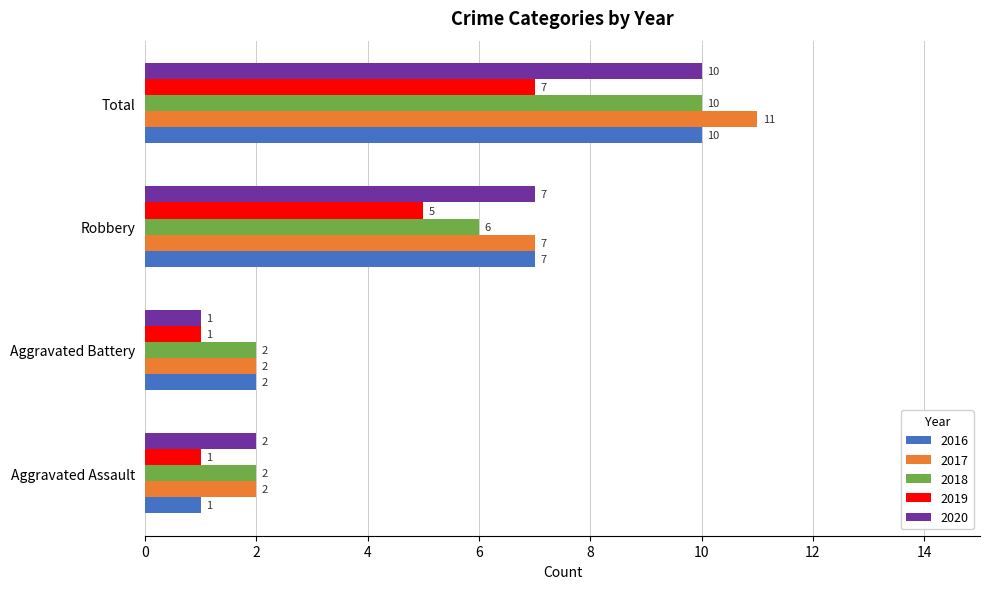

Where is 2019 nearest to the value 4?

Robbery